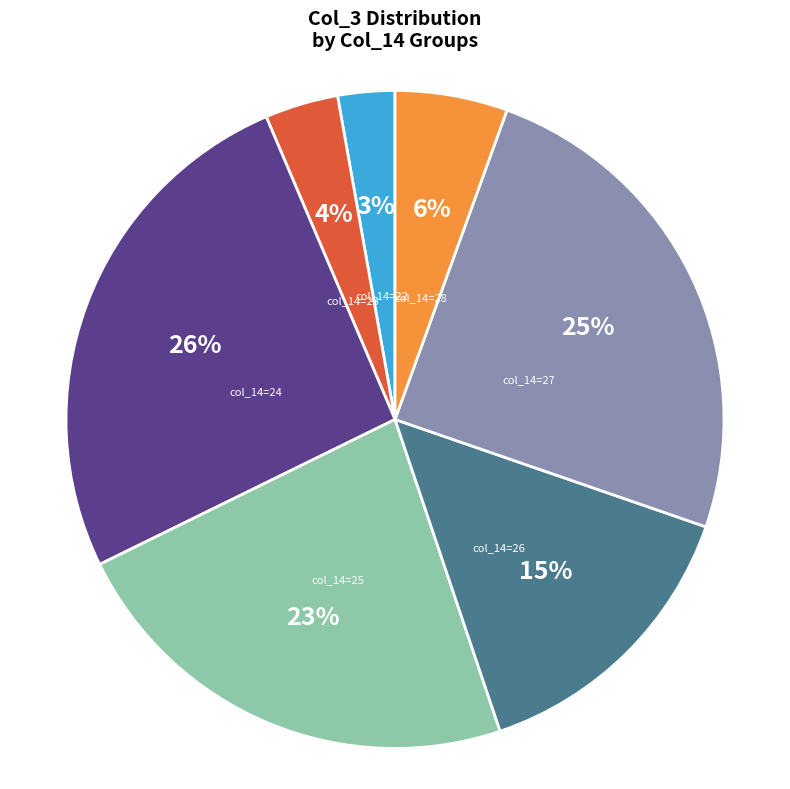

Does any single category account for the majority?

No